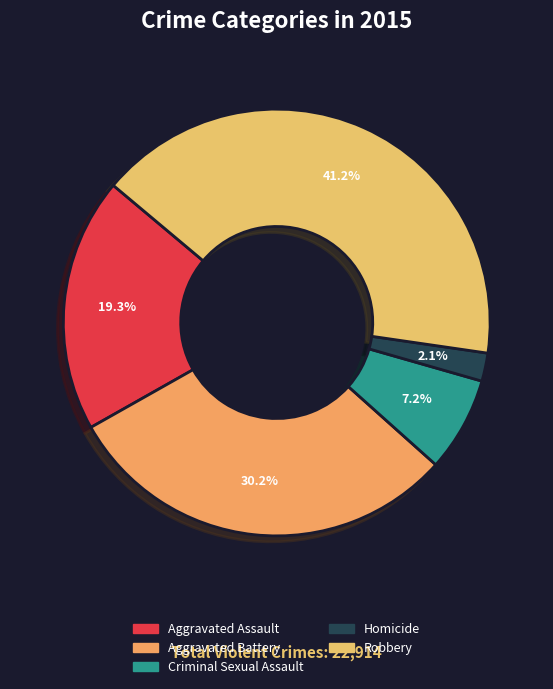

To the nearest percent, what portion does Aggravated Battery represent?

30%